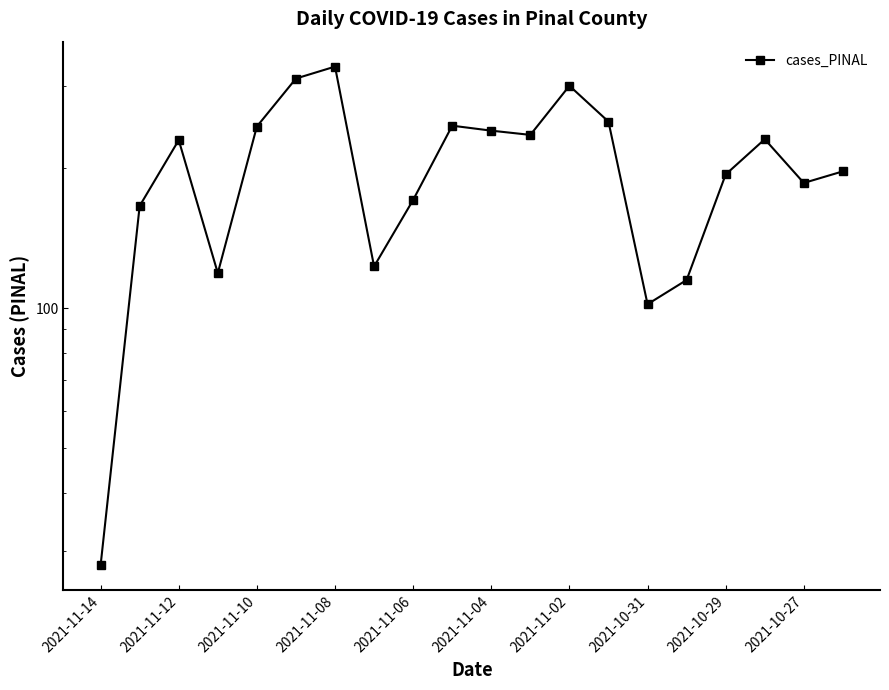

How many interior local peaks (higher than both neighbors) does the data have?

5